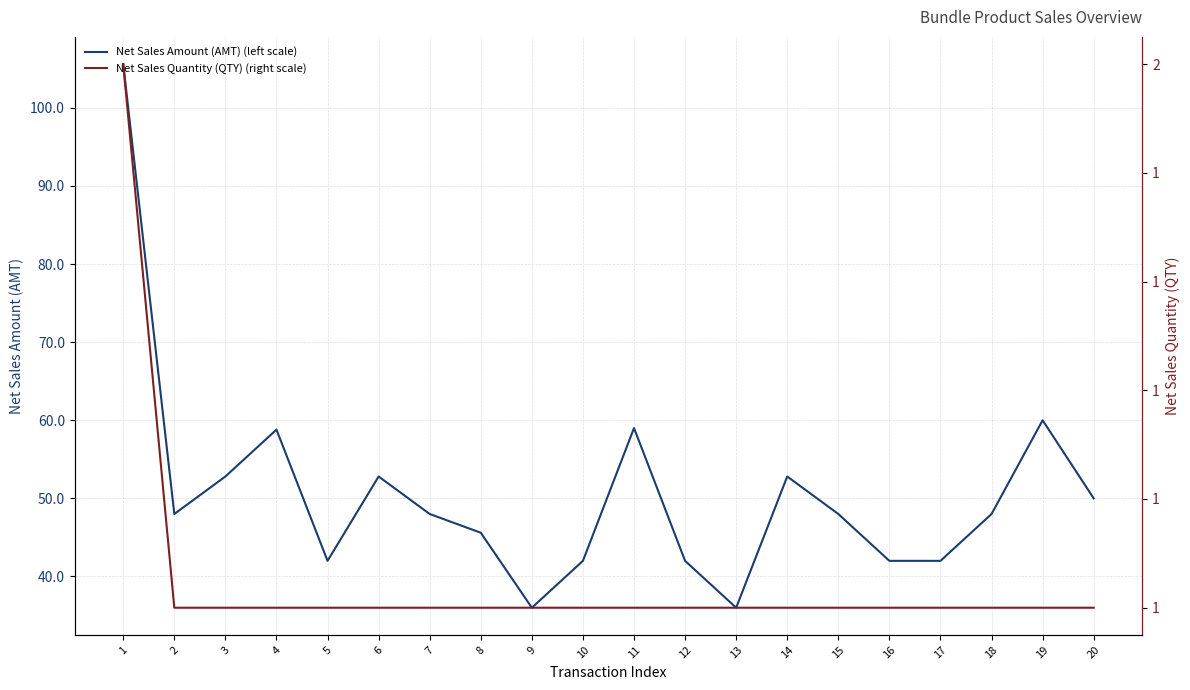

Is this an area chart (filled region under the line)?

No